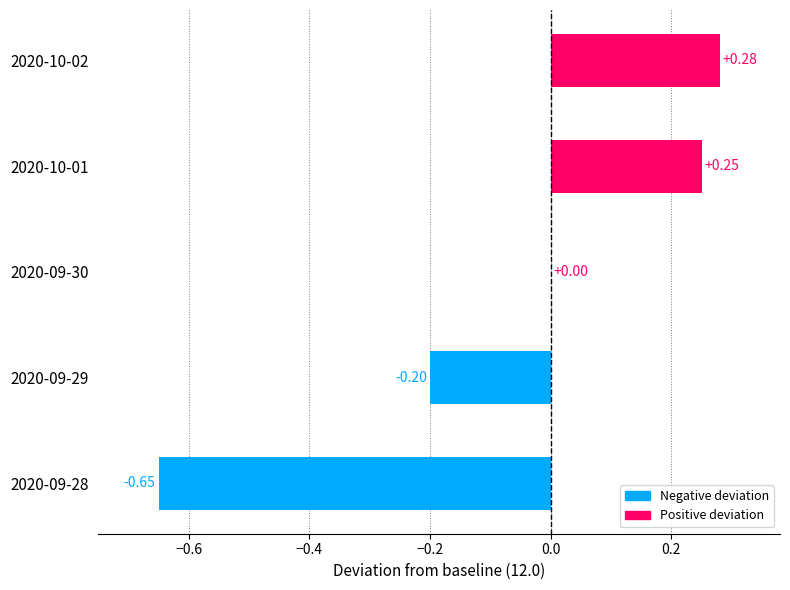

What is the sum of all values?

-0.3